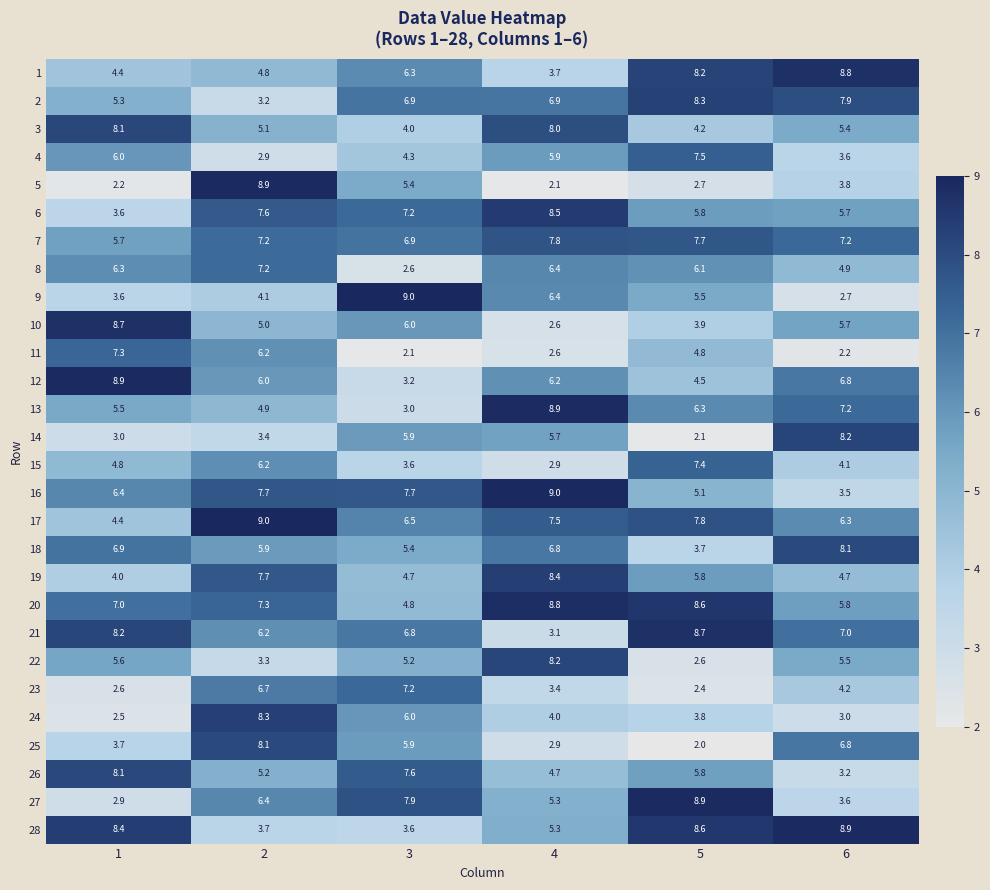

Which category has the highest value in the 13 series?

4